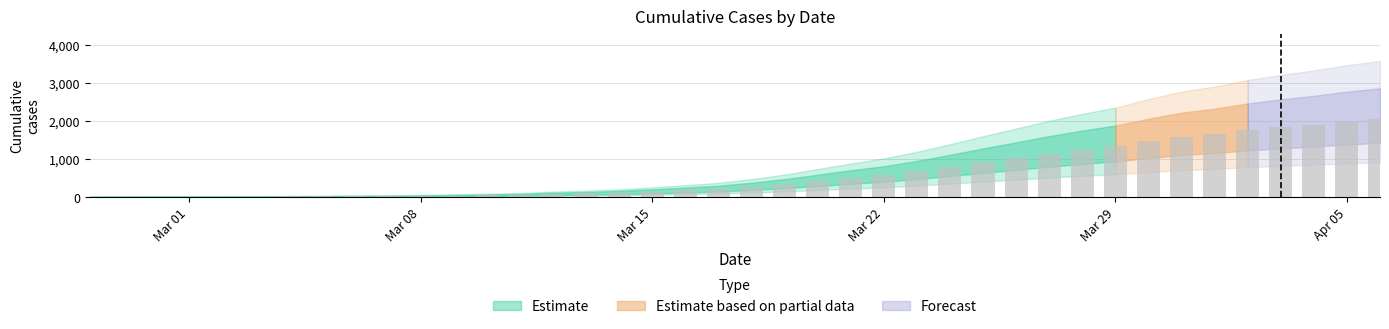

What is the average value?

622